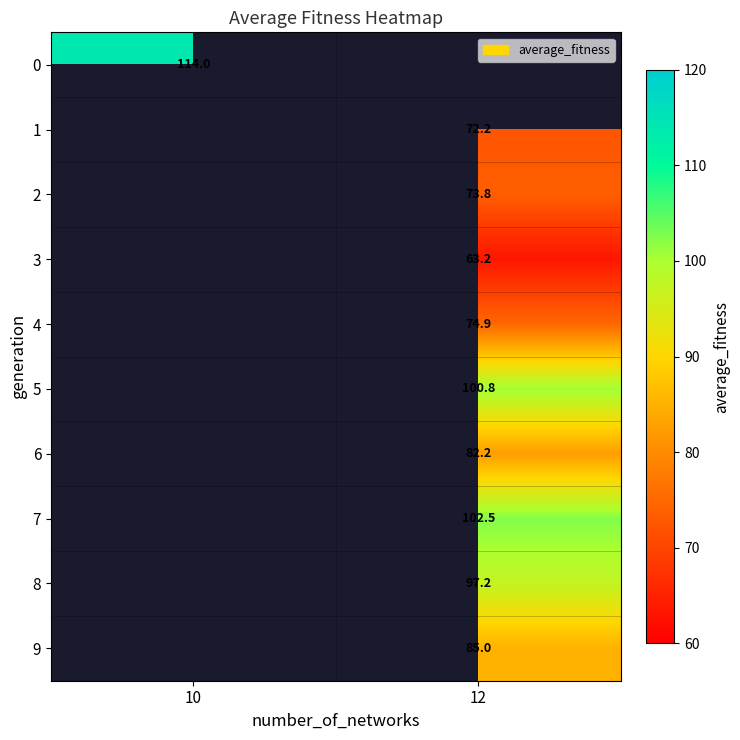

What is the maximum value shown in the chart?

114.0